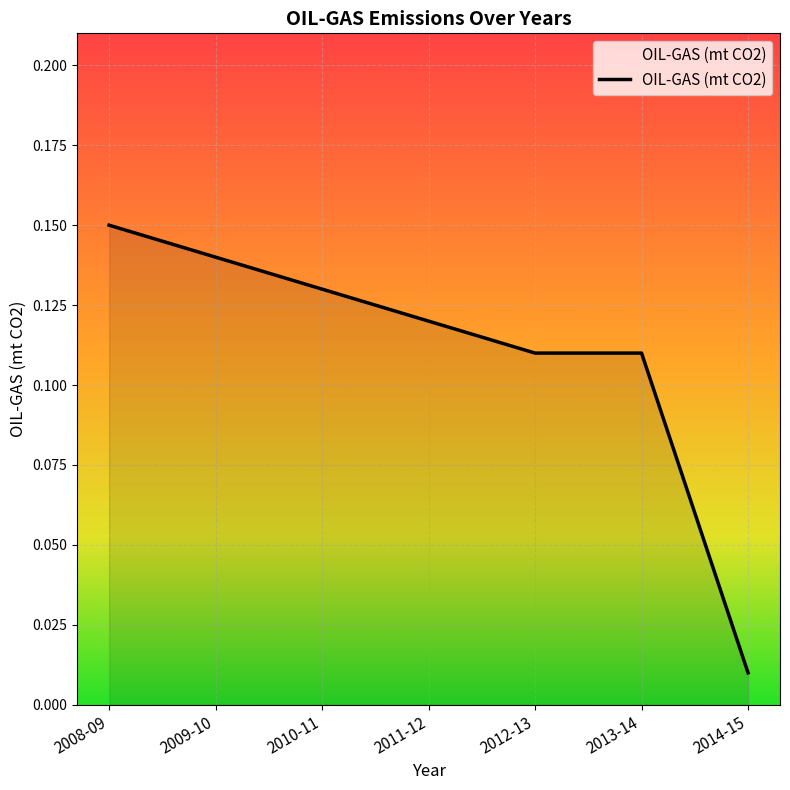

What is the sum of all values?

0.8